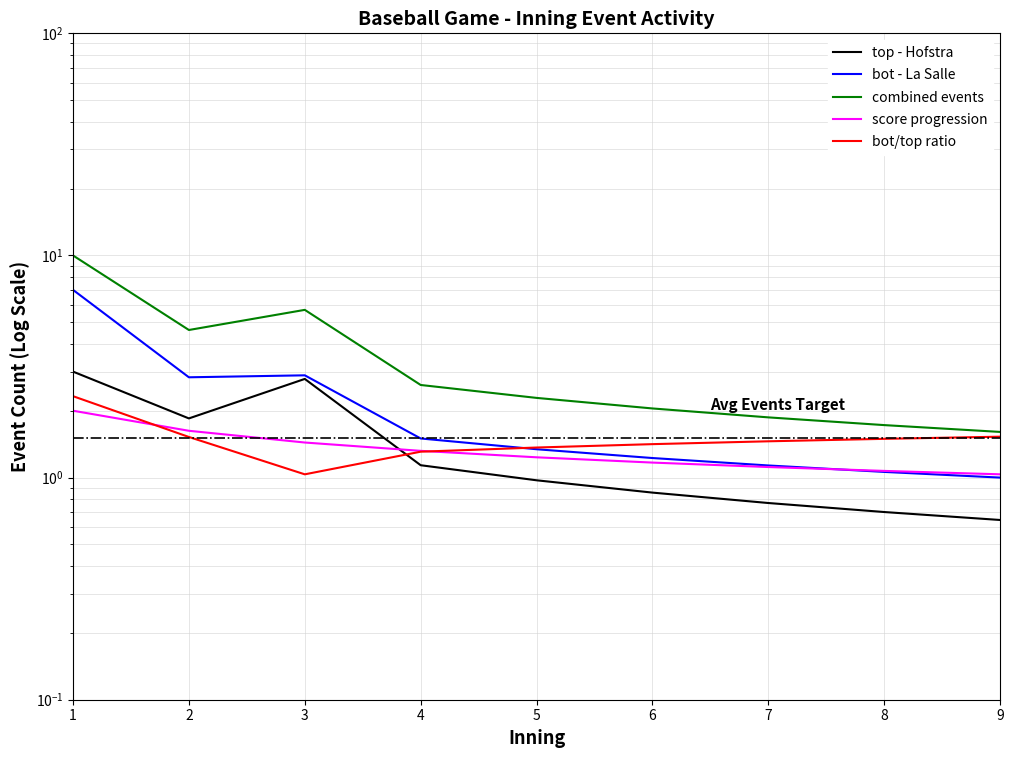

At which label is combined events closest to 5?

2